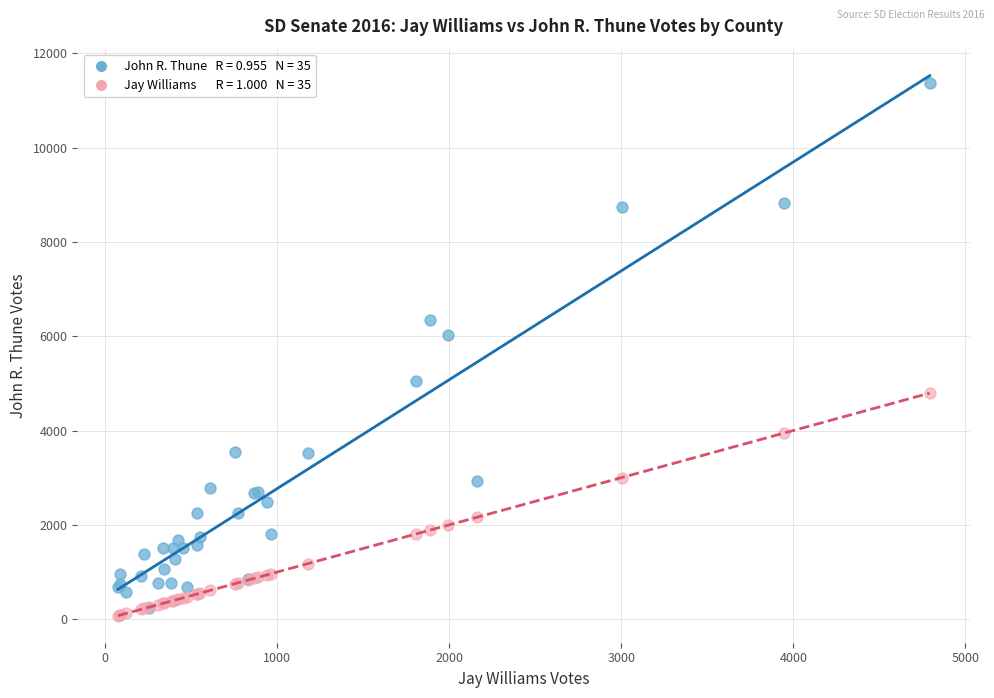

Across all series, what Y value is closest to 5722?

6017